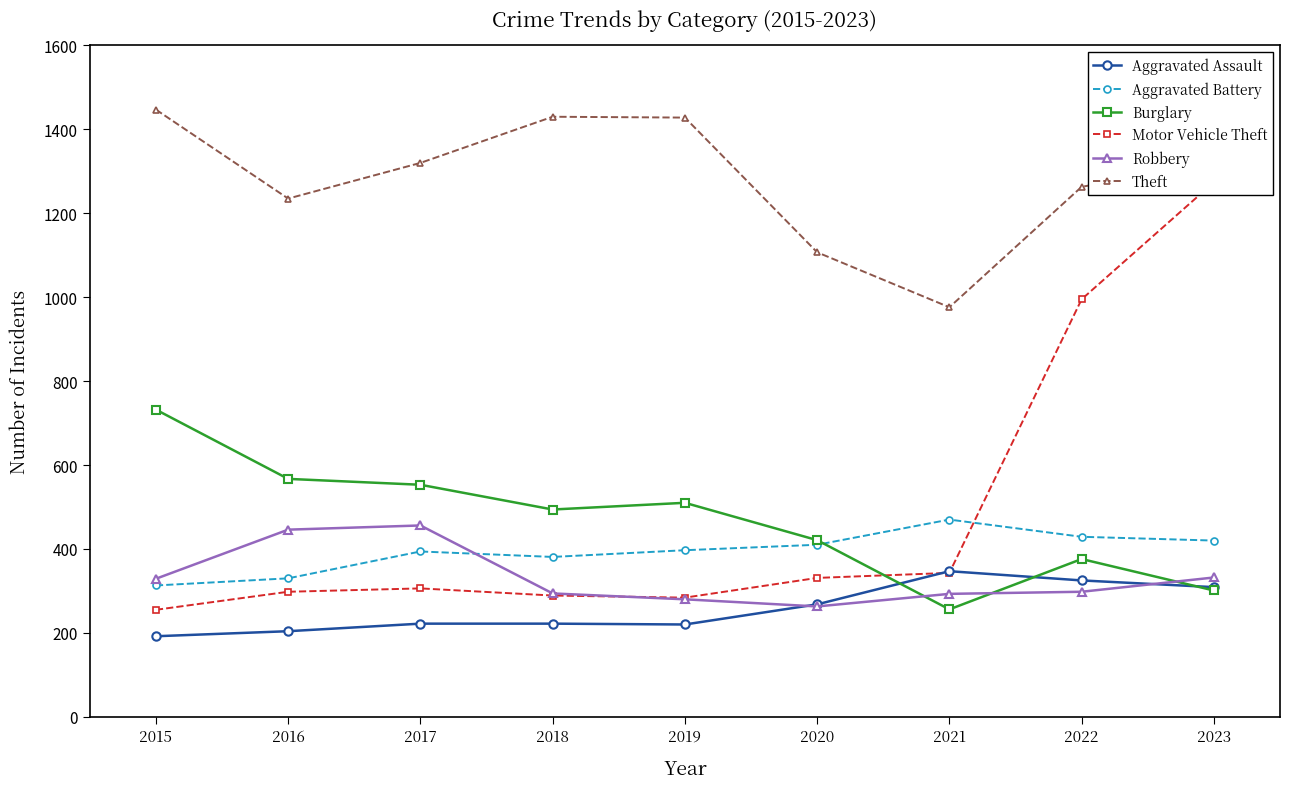

True or false: Aggravated Assault has more than 0 points higher than both neighbors.

True